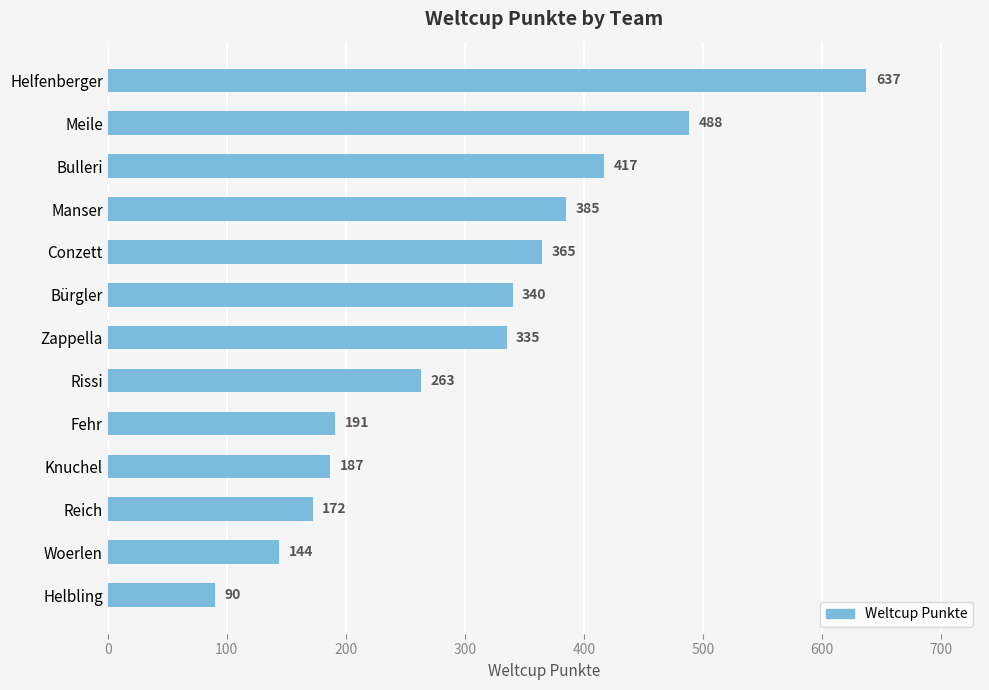

Are the bars grouped side by side (vs. stacked)?

No